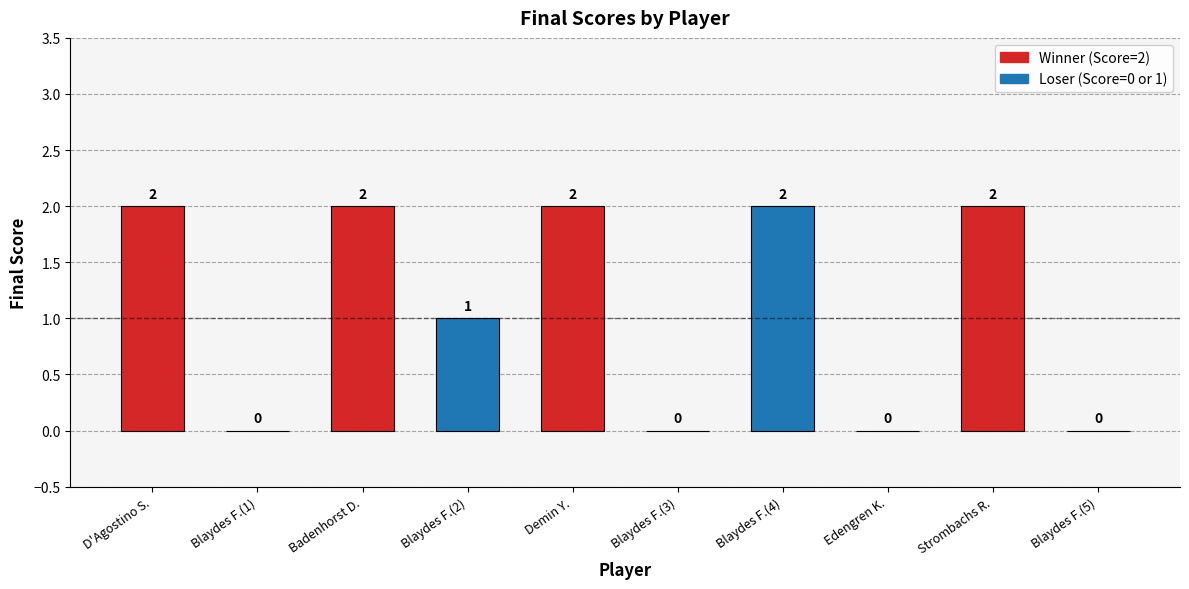

How many values are between 0 and 2?

10